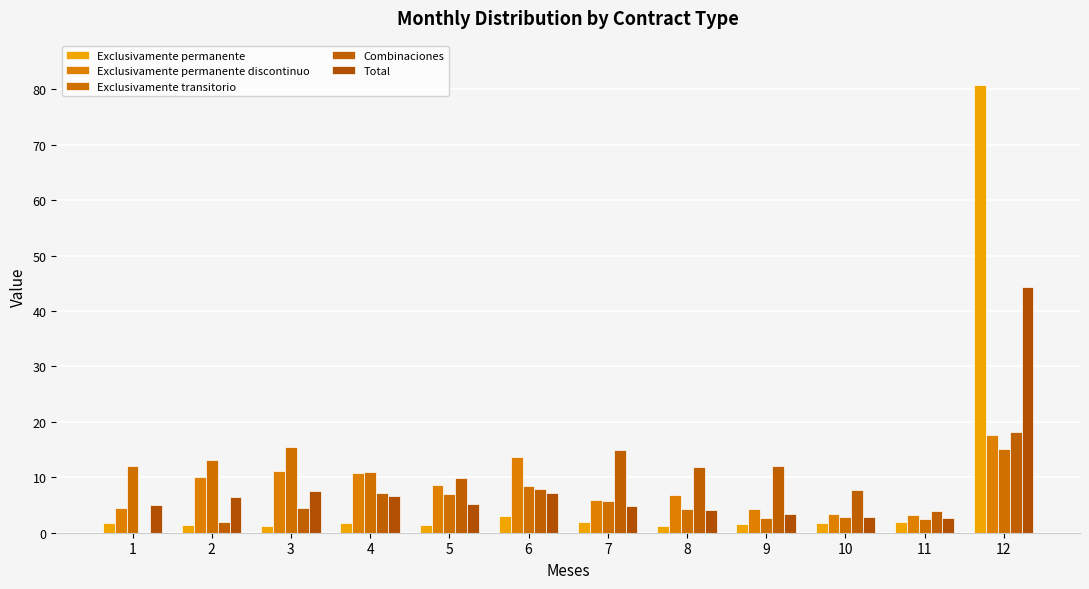

Are the bars grouped side by side (vs. stacked)?

Yes